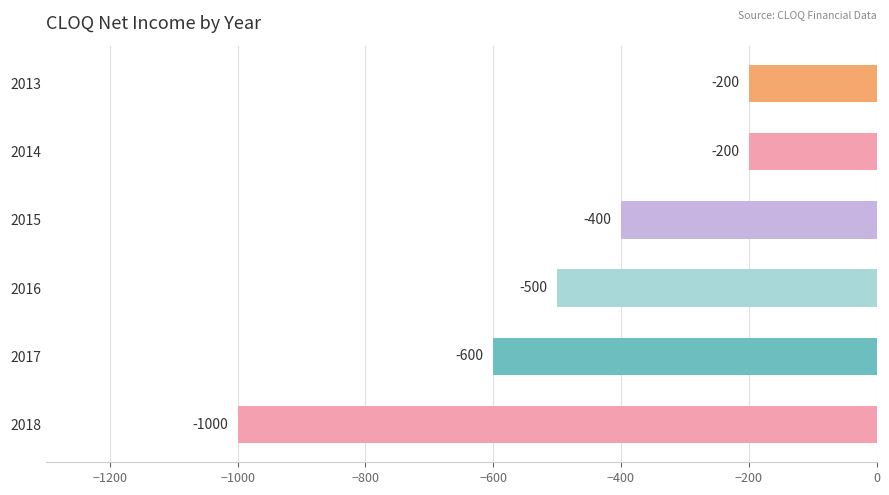

What is the minimum value shown in the chart?

-1000